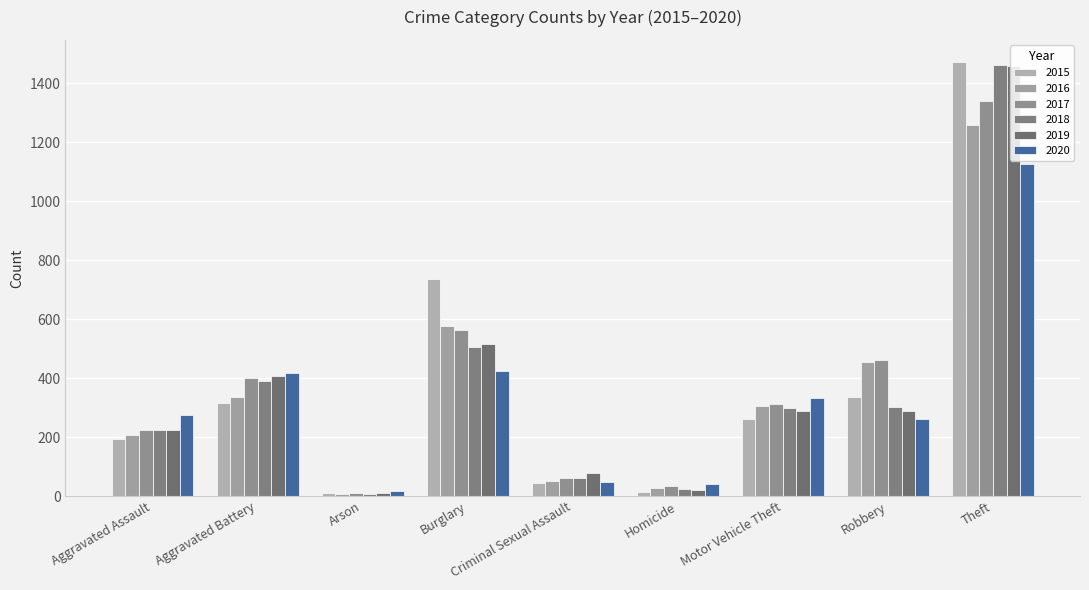

How many data points in 2017 are less than 312?

4